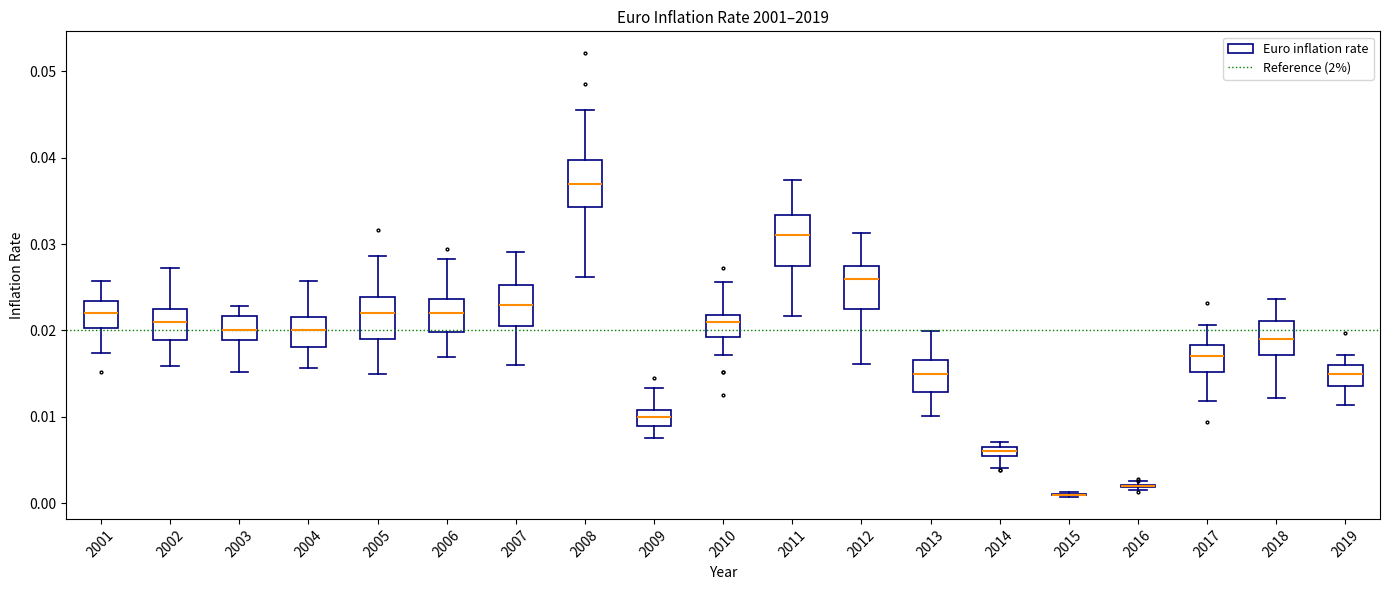

Where does the median line of the box at x = 2009 sit on the y-axis? The values are not printed on the chart, so give them approximately, as read against the axis.

0.010